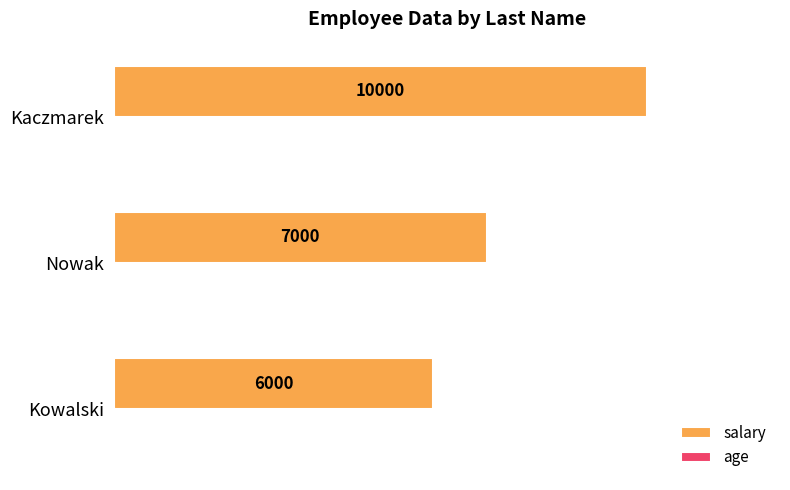

Where is salary nearest to the value 8000?

Nowak